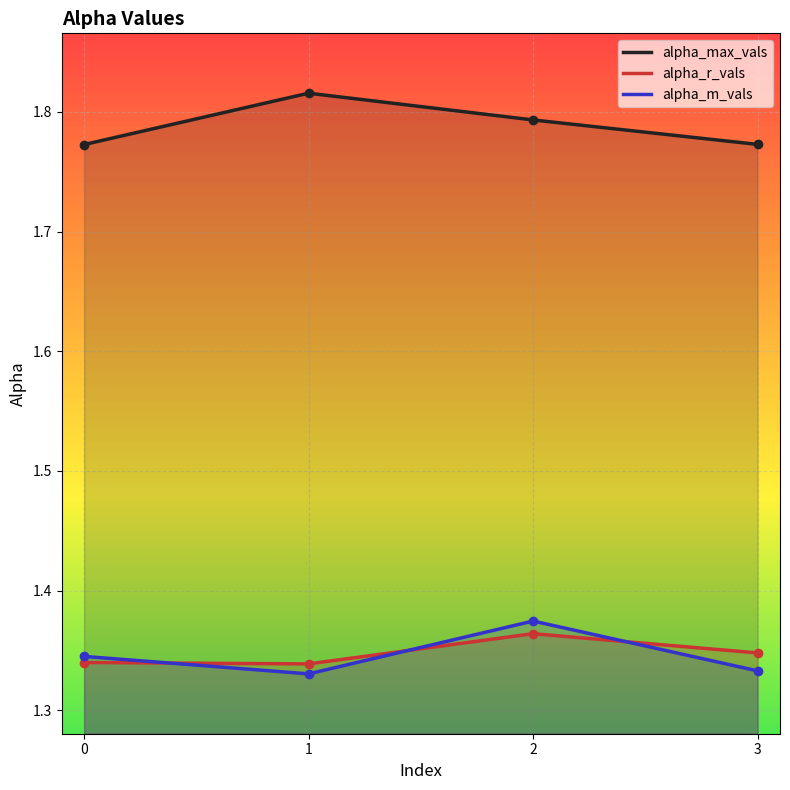

True or false: alpha_r_vals has a value of 1.3 at 3.

True